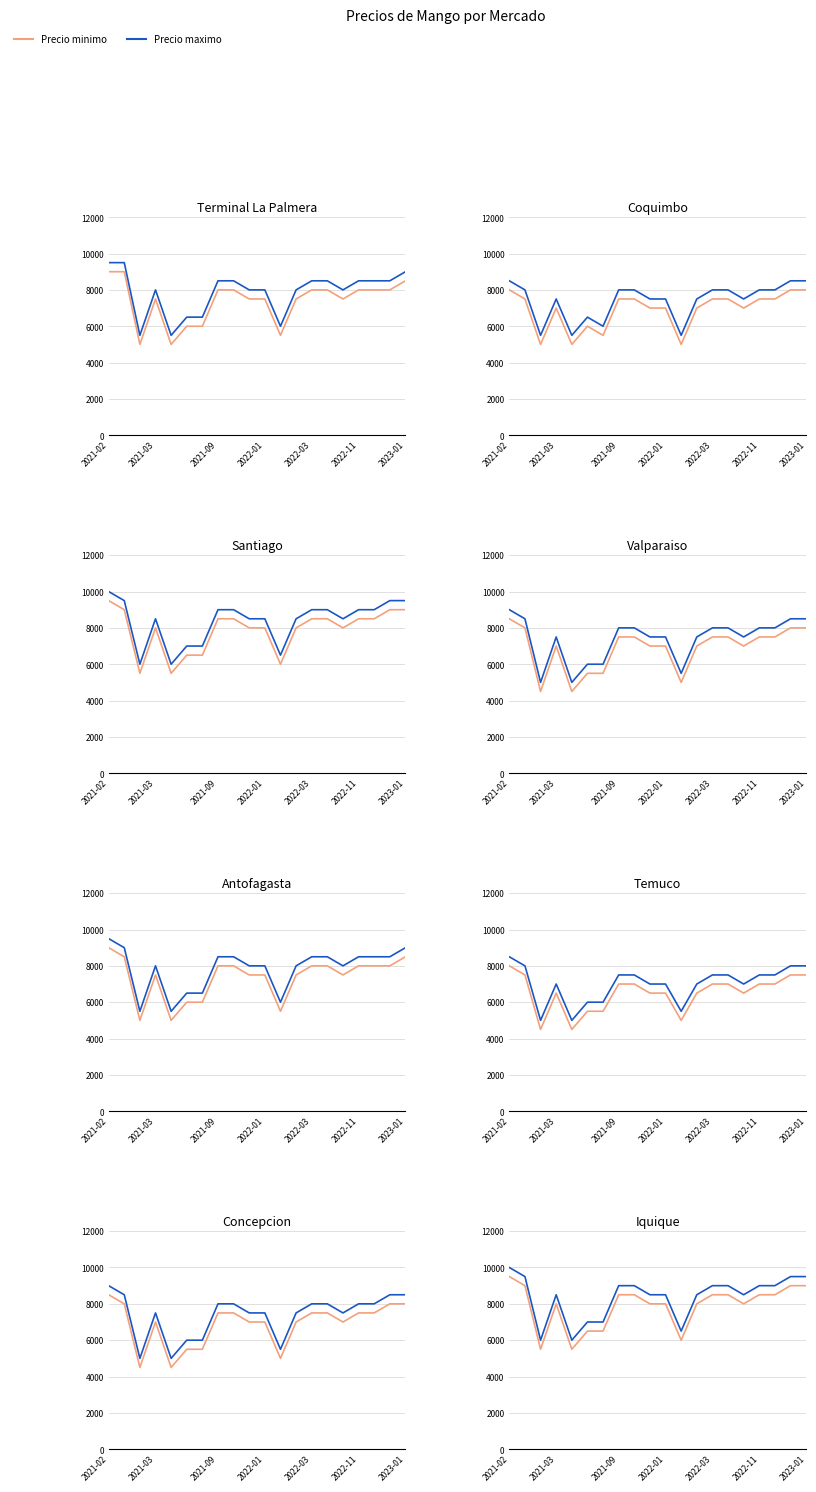

How many data points does each series have?

20